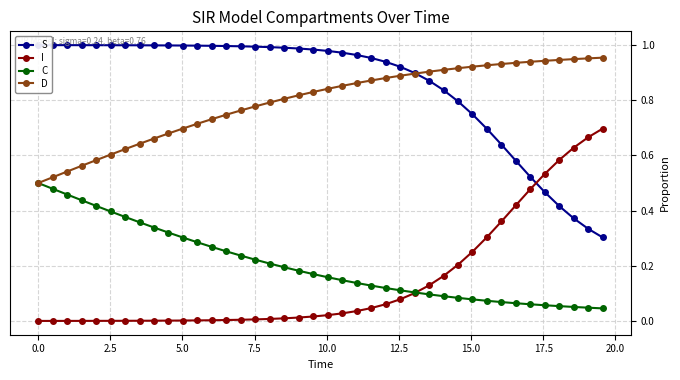

What are all the series names shown in the legend?

S, I, C, D